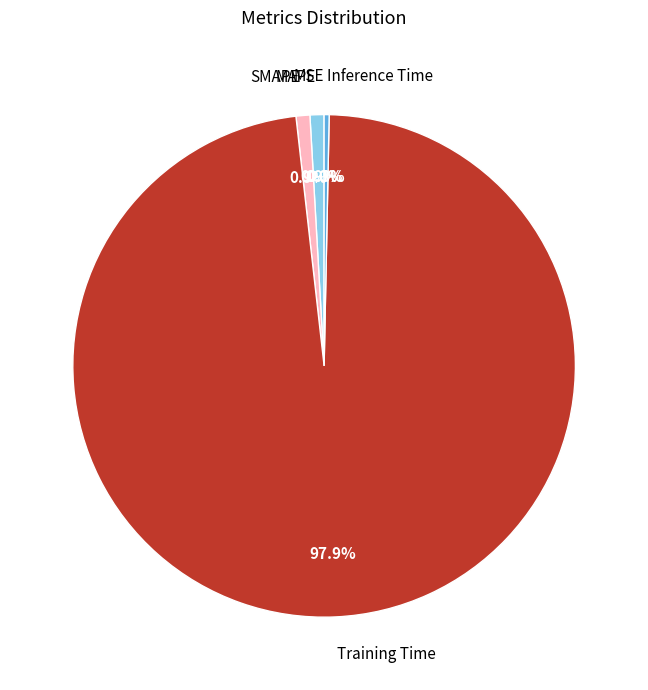

To the nearest percent, what is the combined percentage of Inference Time and SMAPE?

1%